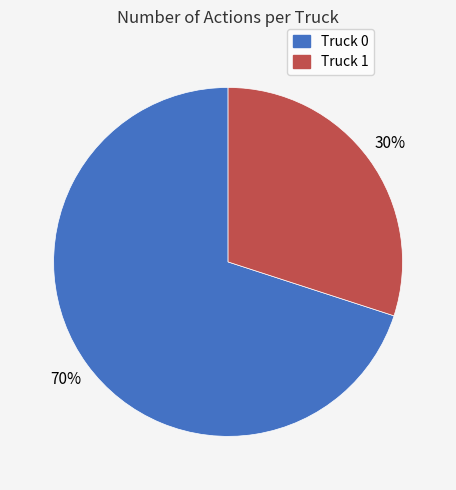

To the nearest percent, what percentage of the pie is Truck 1?

30%